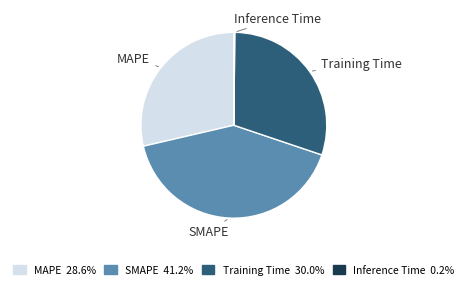

Combined, do SMAPE and MAPE account for over 50%?

Yes